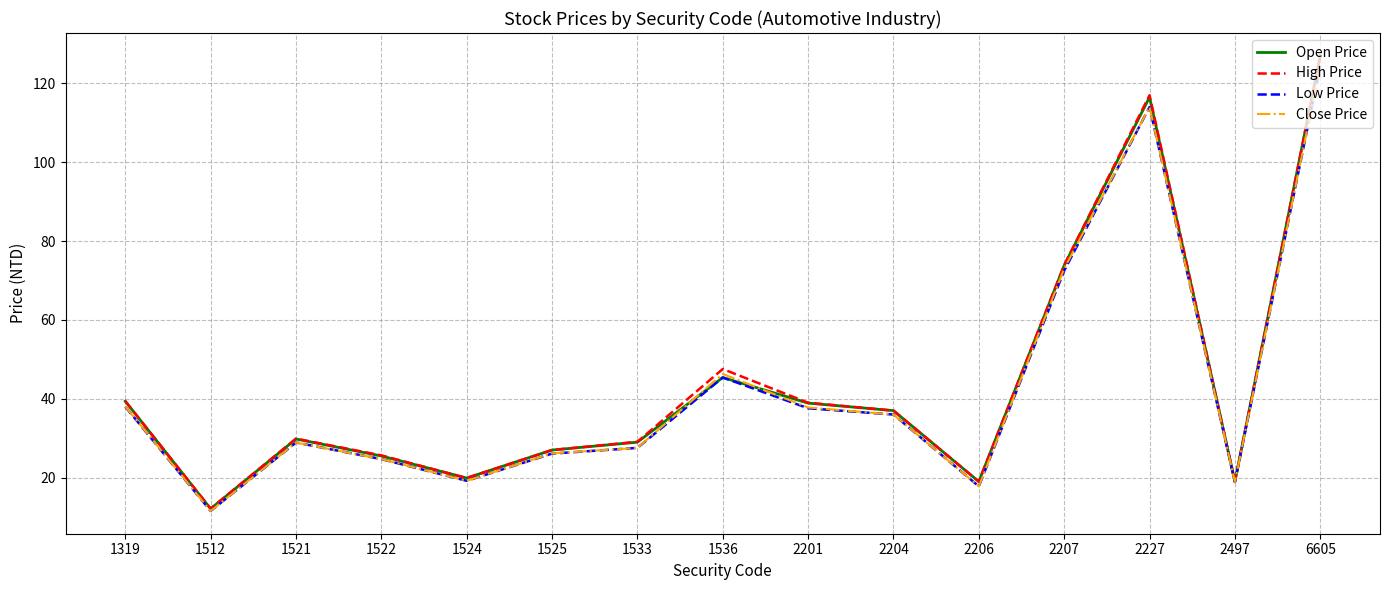

What are all the series names shown in the legend?

Open Price, High Price, Low Price, Close Price